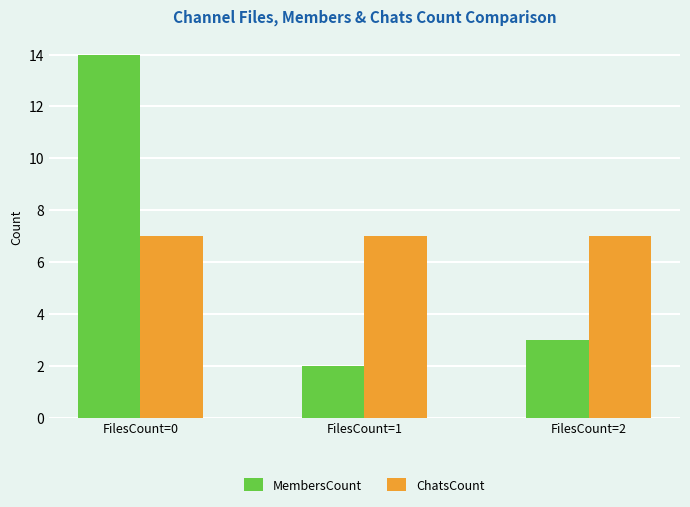

What is the smallest value displayed?

2